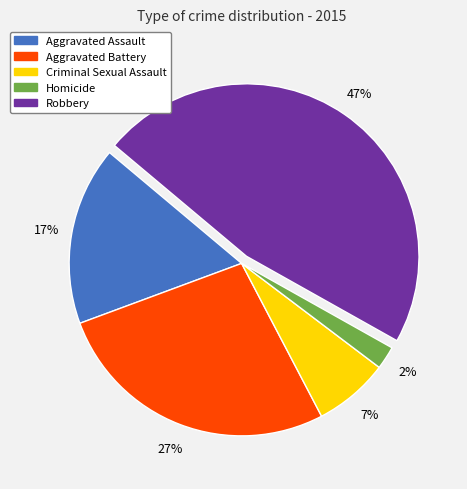

Does Criminal Sexual Assault represent more than half of the total?

No